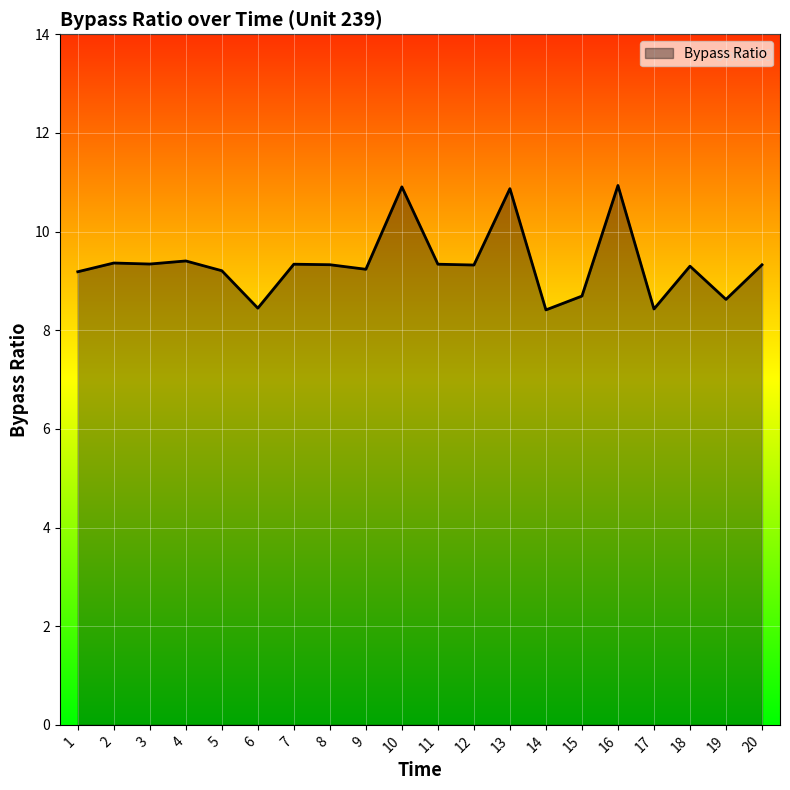

Between 16 and 3, which is larger?

16